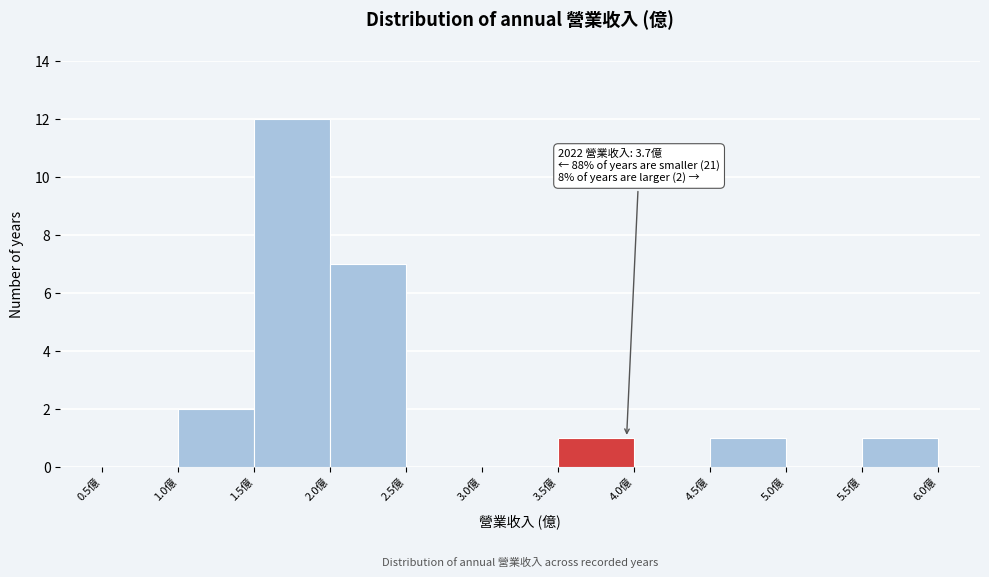

Over which range of the x-axis is the bar tallest?

1.5 to 2.0